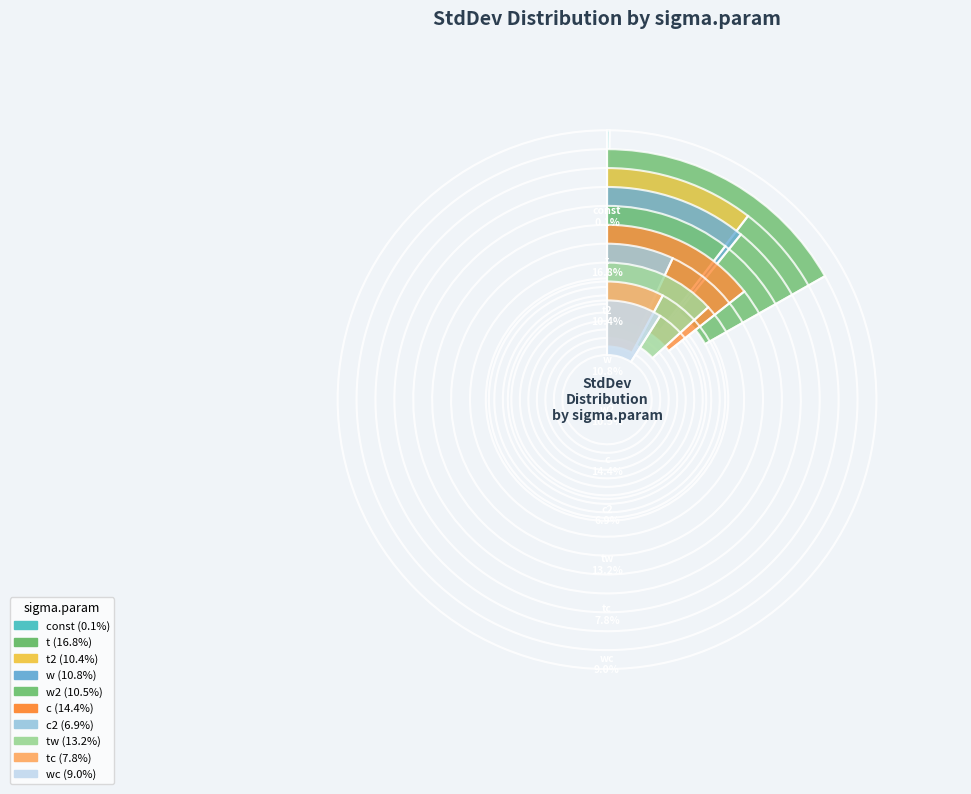

True or false: tc accounts for 8% of the total.

True